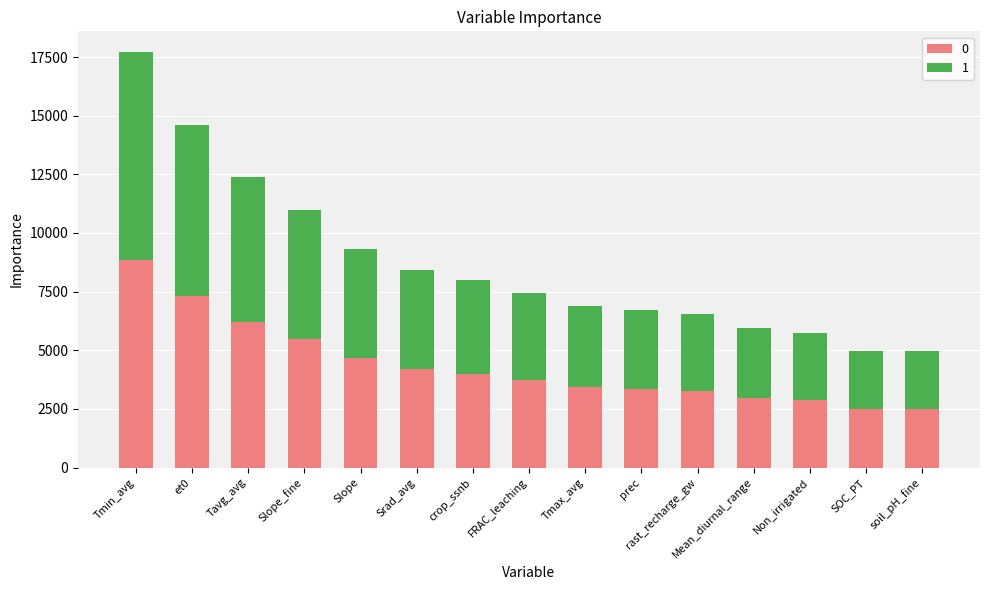

What is the minimum value for 0?

2480.6